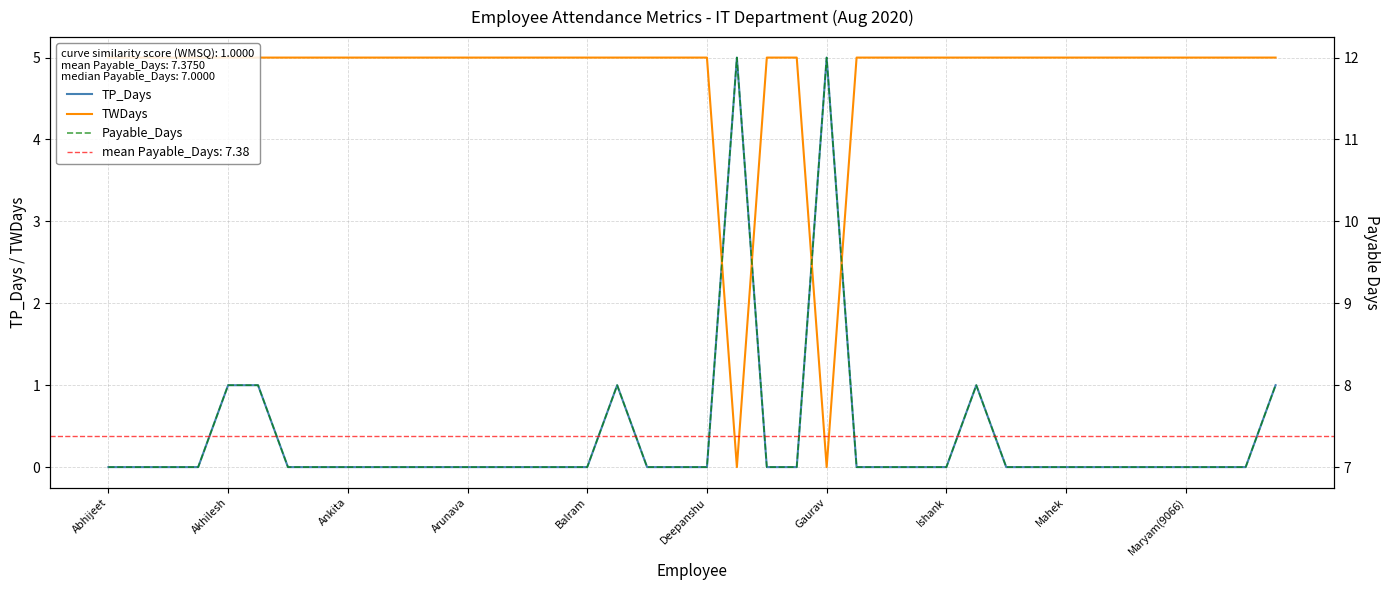

The value of Payable_Days at 26 is 4. True or false?

False